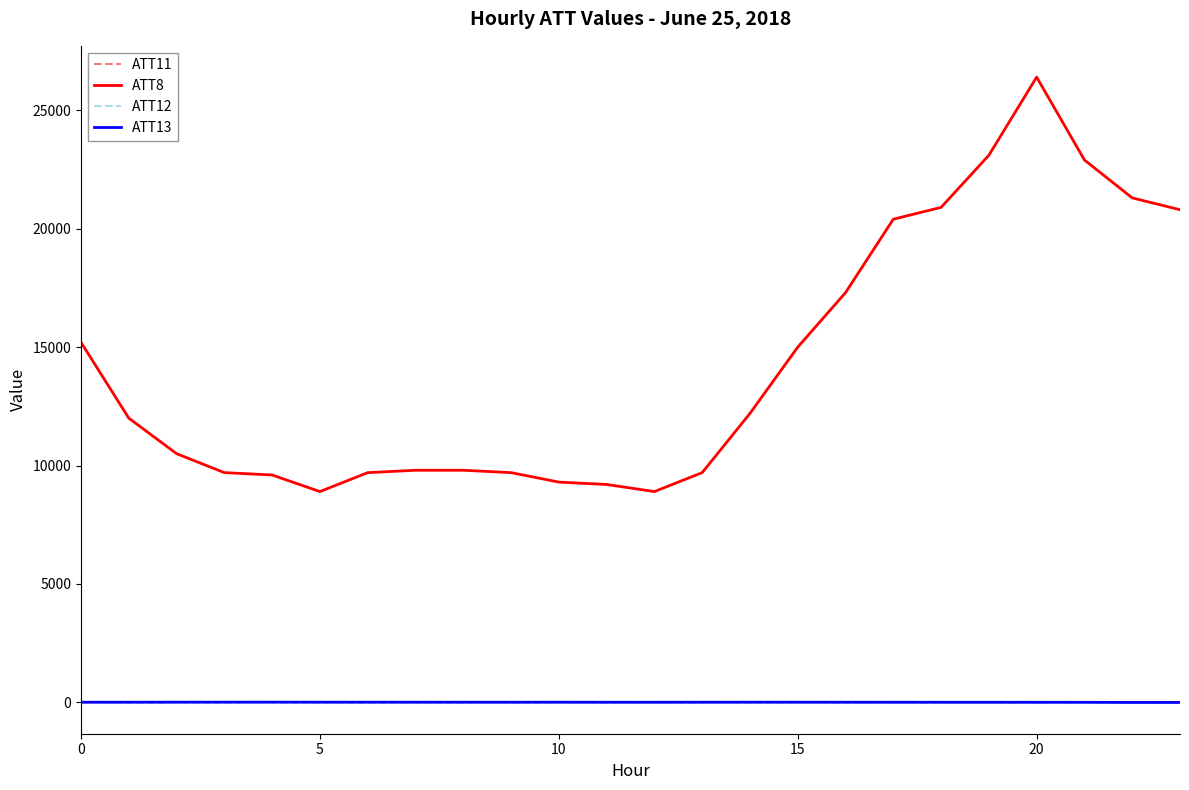

Which series has the largest range (max minus min)?

ATT8